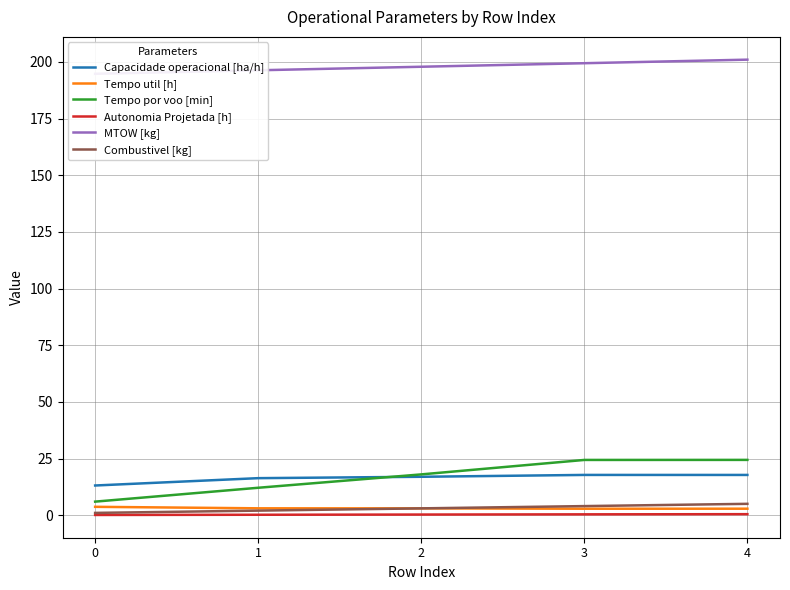

Between 0 and 4, which is larger?

4